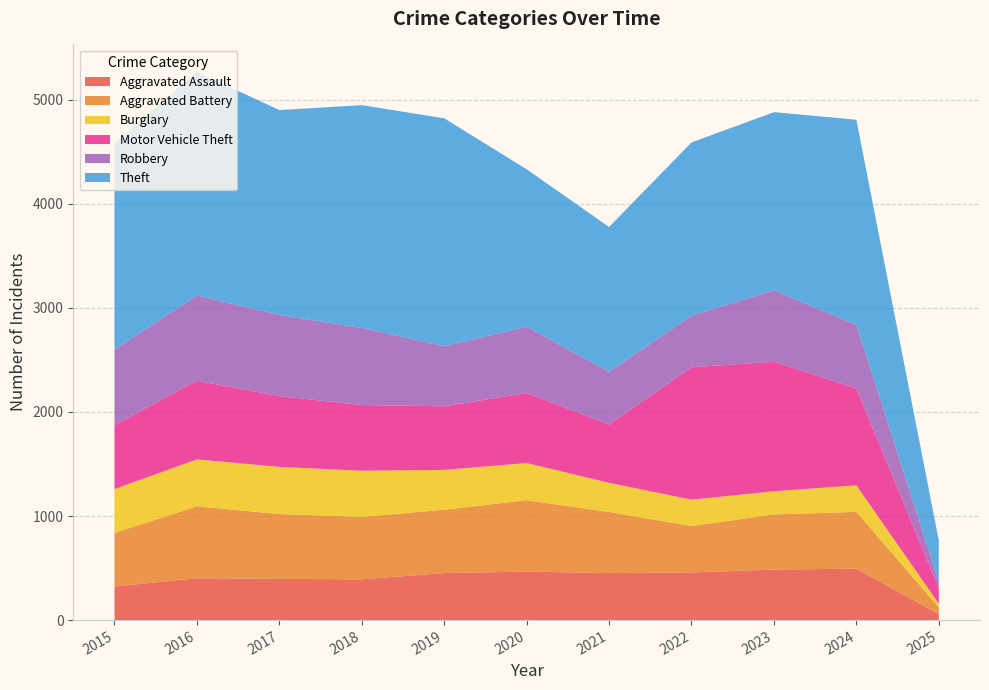

Reading left to right, list all the values displayed in this chart.

Aggravated Assault: 2015=323	2016=402	2017=396	2018=392	2019=452	2020=466	2021=452	2022=458	2023=486	2024=494	2025=58
Aggravated Battery: 2015=515	2016=691	2017=623	2018=600	2019=608	2020=686	2021=587	2022=446	2023=529	2024=546	2025=65
Burglary: 2015=421	2016=451	2017=453	2018=443	2019=383	2020=357	2021=280	2022=253	2023=223	2024=255	2025=35
Motor Vehicle Theft: 2015=614	2016=756	2017=680	2018=631	2019=611	2020=673	2021=560	2022=1272	2023=1244	2024=931	2025=148
Robbery: 2015=726	2016=819	2017=780	2018=741	2019=577	2020=637	2021=506	2022=495	2023=687	2024=611	2025=64
Theft: 2015=1981	2016=2148	2017=1968	2018=2140	2019=2190	2020=1512	2021=1392	2022=1665	2023=1711	2024=1970	2025=396